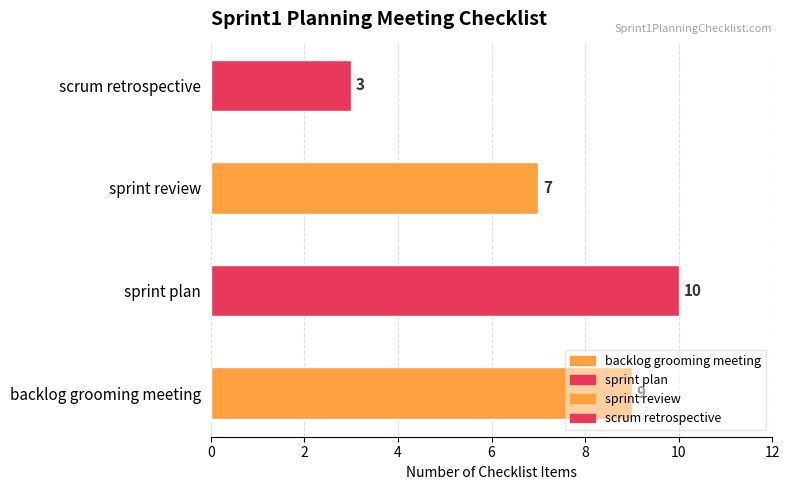

What is the minimum value shown in the chart?

3